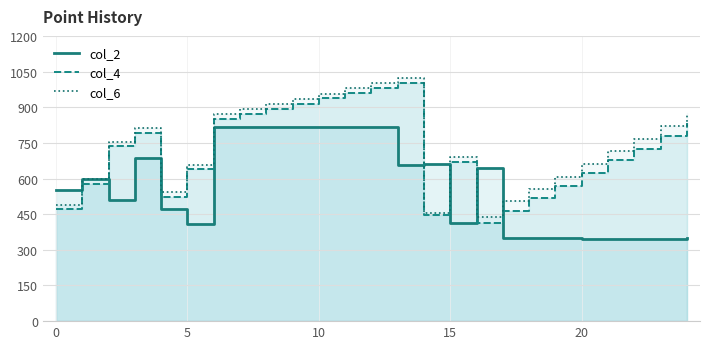

Where is col_6 nearest to the value 731?

21